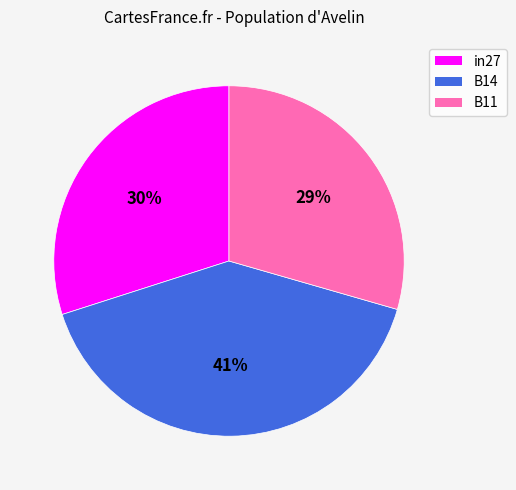

What percentage is the B14 slice, to the nearest percent?

41%